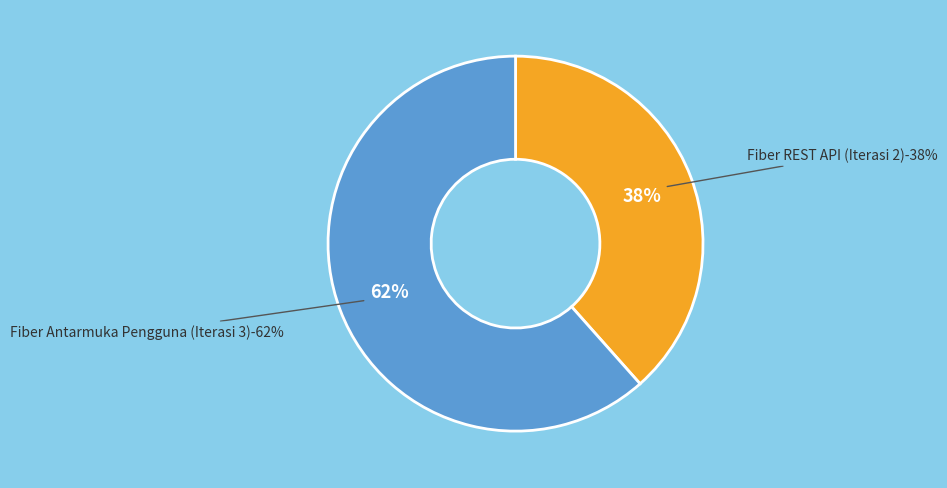

Does any single category account for the majority?

Yes